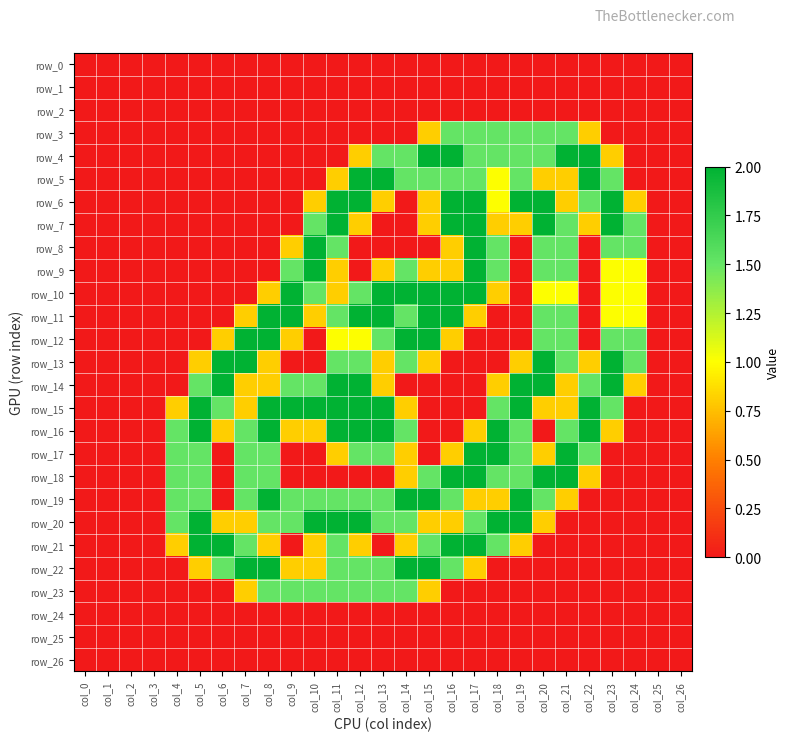

Rank the series by their maximum value, from highest to lowest.

row_4, row_5, row_6, row_7, row_8, row_9, row_10, row_11, row_12, row_13, row_14, row_15, row_16, row_17, row_18, row_19, row_20, row_21, row_22, row_3, row_23, row_0, row_1, row_2, row_24, row_25, row_26